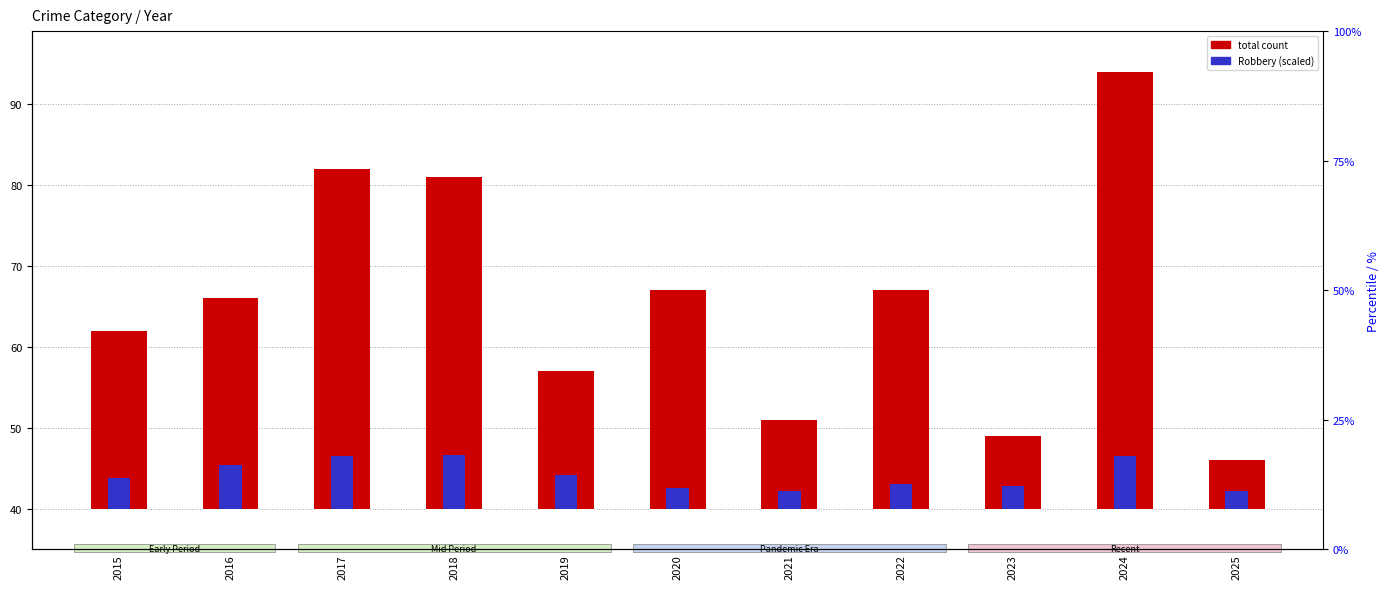

Between 2019 and 2016, which is larger?

2016